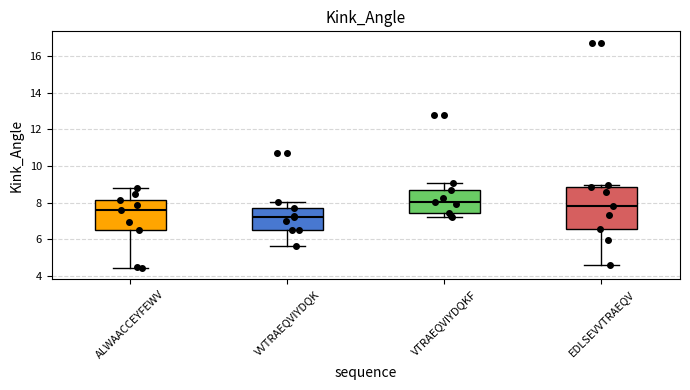

Reading left to right, read every box against the y-axis: the position of its median line, the range the box covers, and the ends of its whiskers. The values are not printed on the chart, so give them approximately, as read against the axis.

ALWAACCEYFEWV: median 7.6, box 6.6 to 8.2, whiskers 4.4 to 8.8
VVTRAEQVIYDQK: median 7.2, box 6.4 to 7.8, whiskers 5.6 to 8.0
VTRAEQVIYDQKF: median 8.0, box 7.4 to 8.6, whiskers 7.2 to 9.2
EDLSEVVTRAEQV: median 7.8, box 6.6 to 8.8, whiskers 4.6 to 9.0